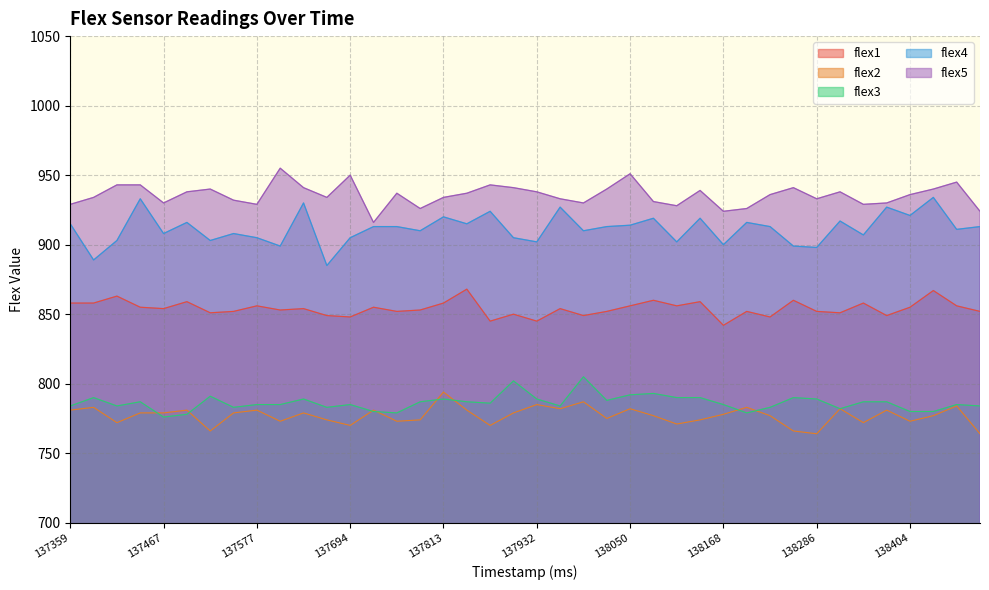

Reading right to left, extract all data points from this chart.

flex1: 852	856	867	855	849	858	851	852	860	848	852	842	859	856	860	856	852	849	854	845	850	845	868	858	853	852	855	848	849	854	853	856	852	851	859	854	855	863	858	858
flex2: 764	784	777	773	781	772	782	764	766	777	783	778	774	771	777	782	775	787	782	785	779	770	781	794	774	773	781	770	774	779	773	781	779	766	781	779	779	772	783	781
flex3: 784	785	780	780	787	787	782	789	790	783	779	785	790	790	793	792	788	805	784	789	802	786	787	789	787	779	780	785	783	789	785	785	783	791	778	776	787	784	790	784
flex4: 913	911	934	921	927	907	917	898	899	913	916	900	919	902	919	914	913	910	927	902	905	924	915	920	910	913	913	905	885	930	899	905	908	903	916	908	933	903	889	915
flex5: 924	945	940	936	930	929	938	933	941	936	926	924	939	928	931	951	940	930	933	938	941	943	937	934	926	937	916	950	934	941	955	929	932	940	938	930	943	943	934	929